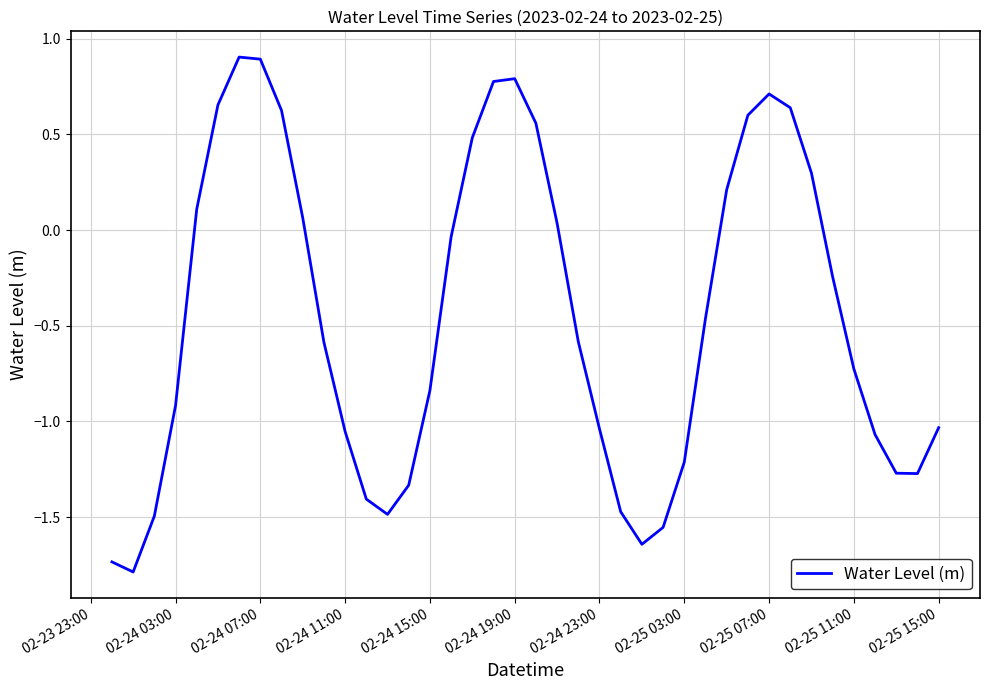

What is the greatest value displayed?

0.9